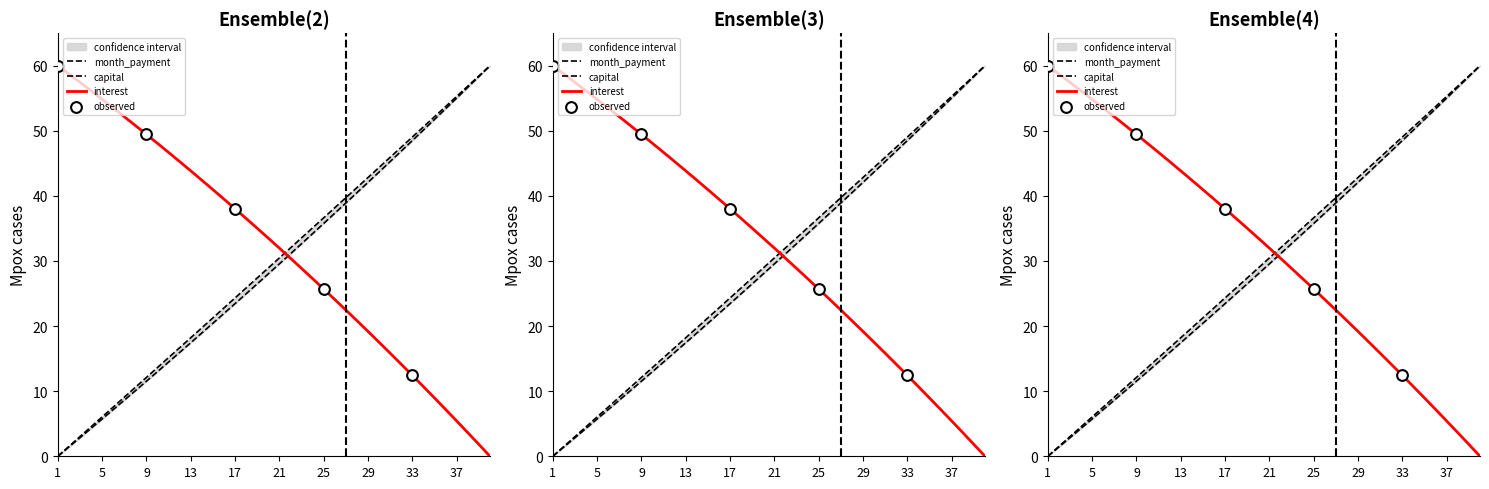

Which series contains the lowest Y value?

interest